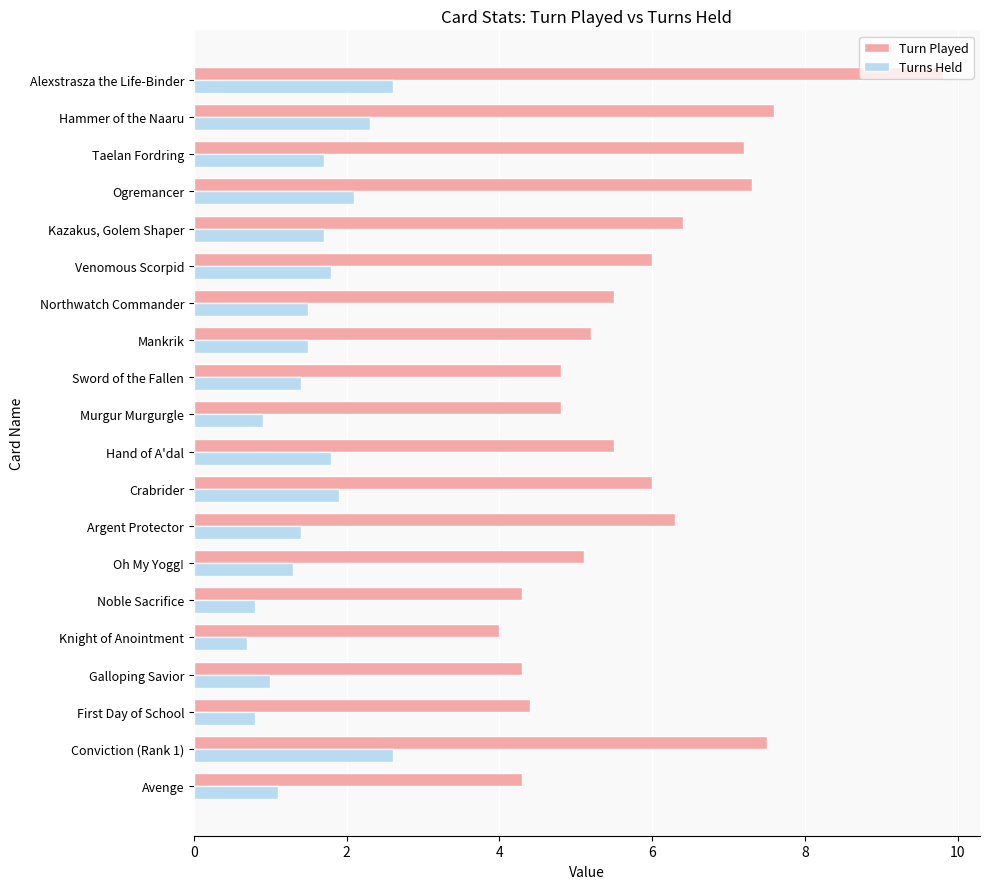

What is the maximum value shown in the chart?

9.8